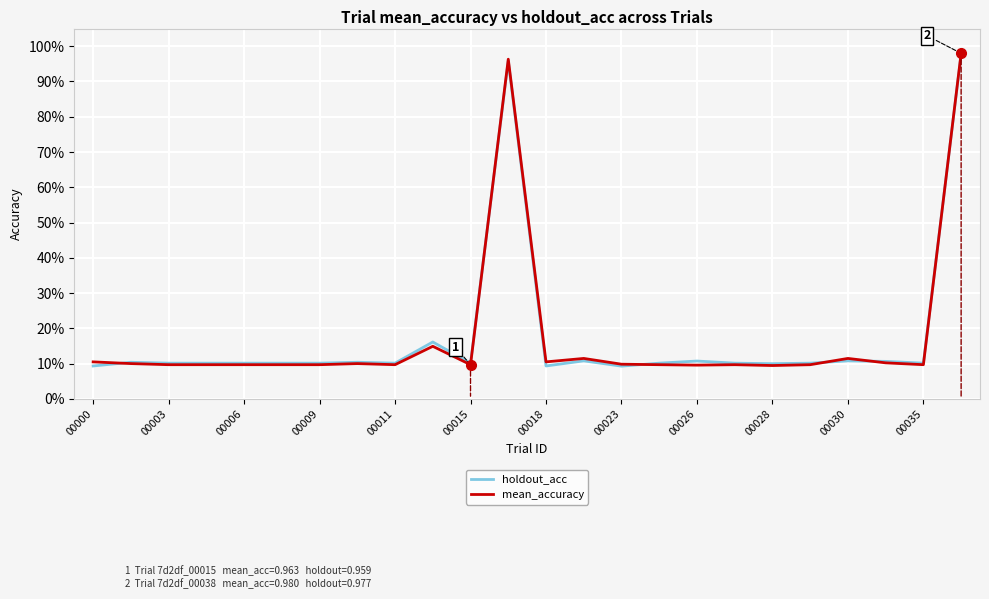

After their last crossing, which series has the higher values: mean_accuracy or holdout_acc?

mean_accuracy